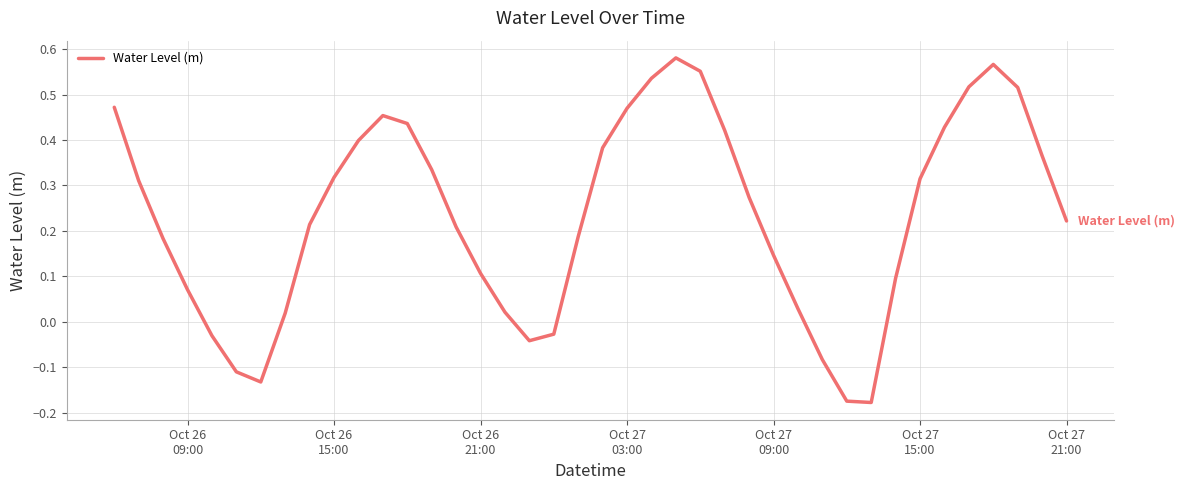

How many lines are shown in the chart?

1